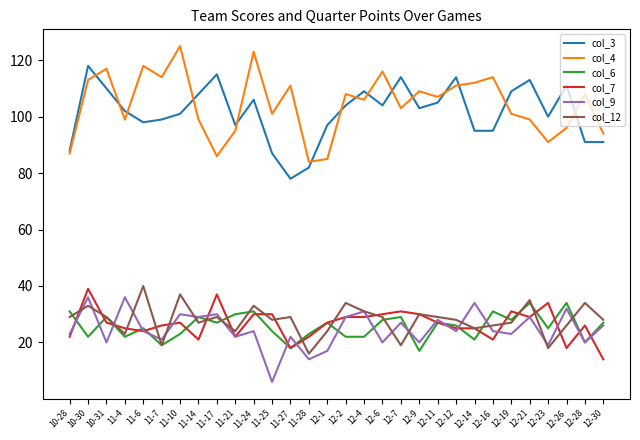

What is the difference between the second highest and minimum values in the col_4 series?

39